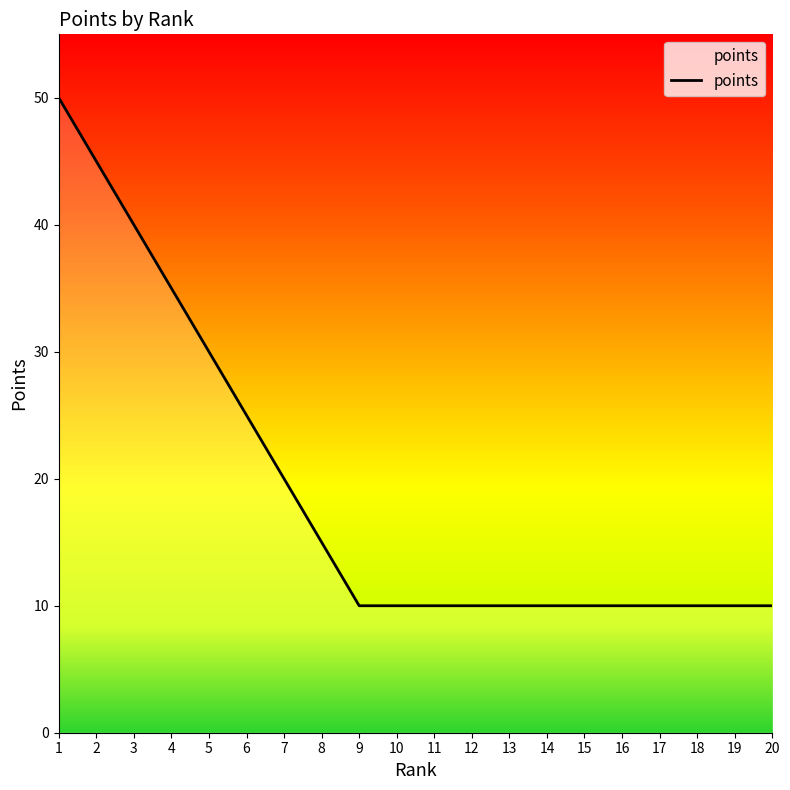

Is it true that the value at 12 is 10?

True